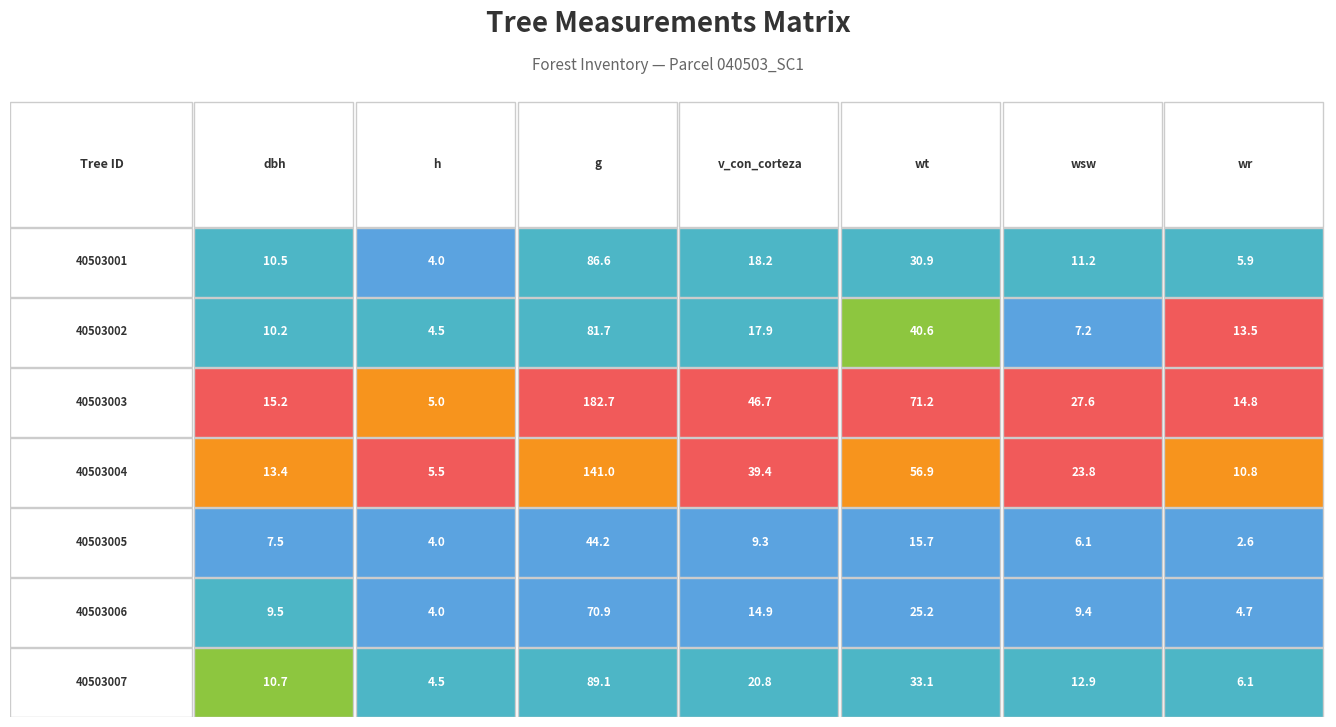

Is the value of v_con_corteza at 1 greater than the value of wr at 3?

Yes